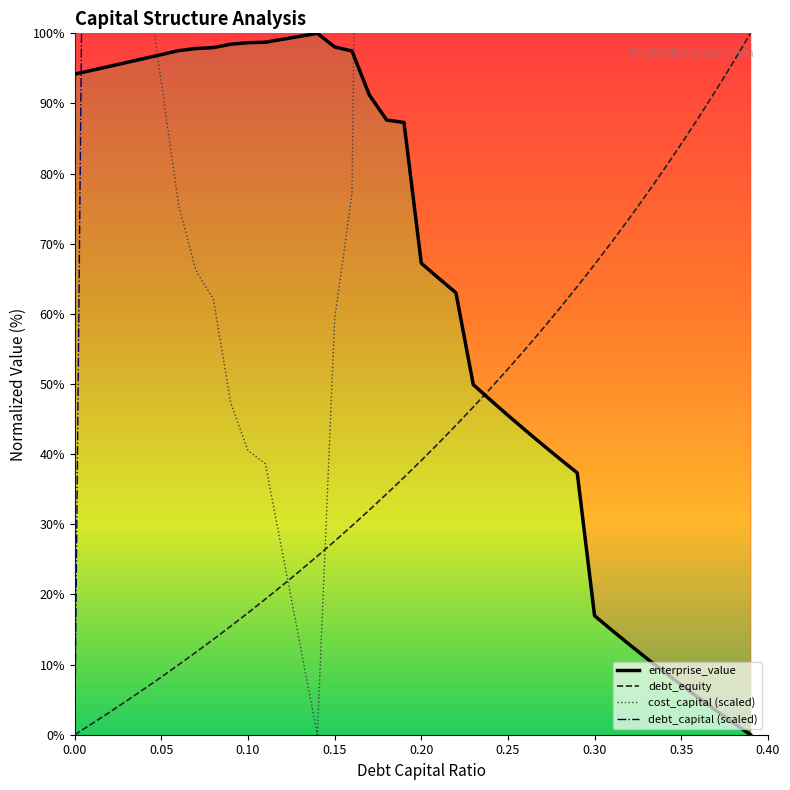

Count the number of categories in the chart.

40